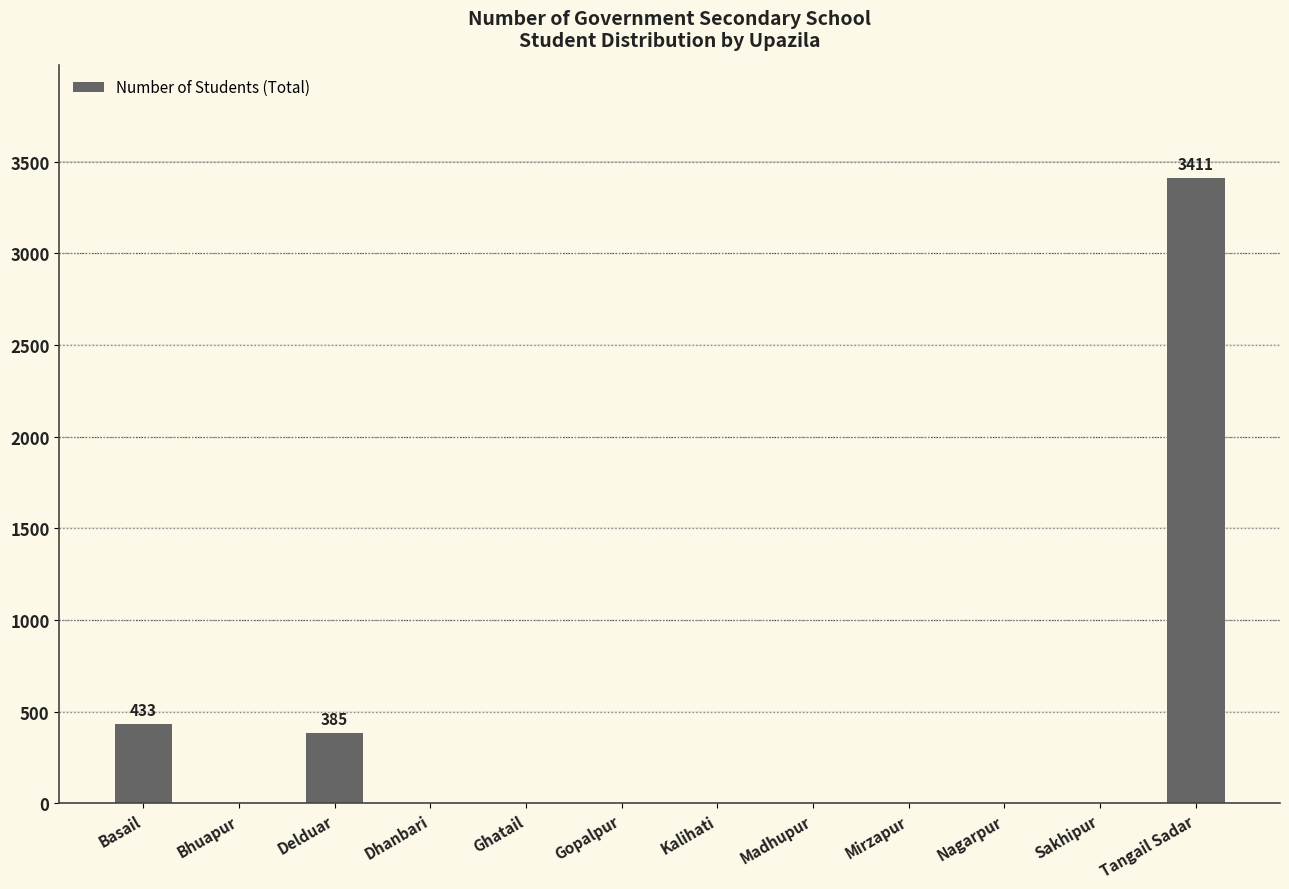

The value at Nagarpur is 0. True or false?

True